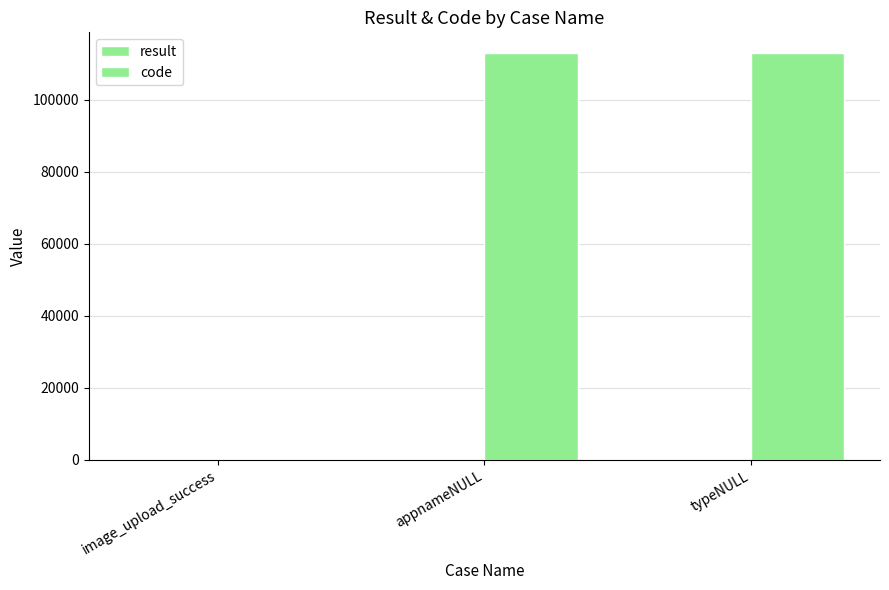

How many positive values does the code series have?

2